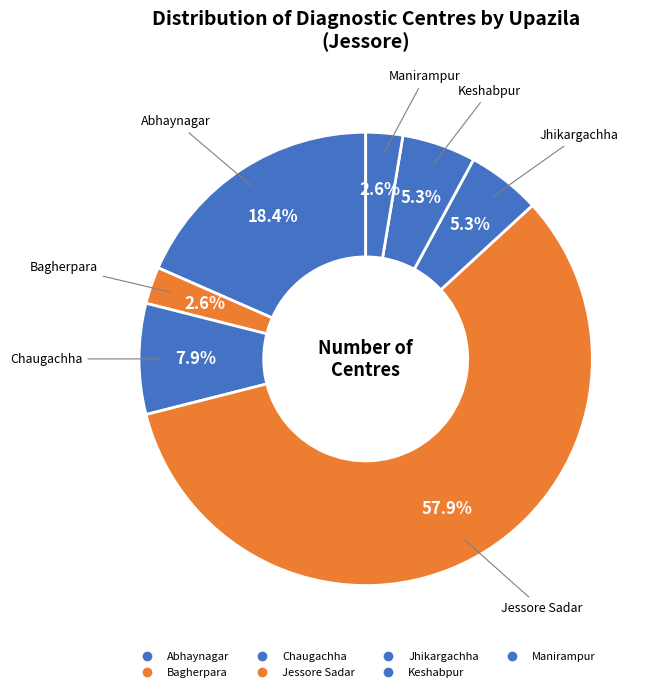

How many segments does this pie chart have?

7